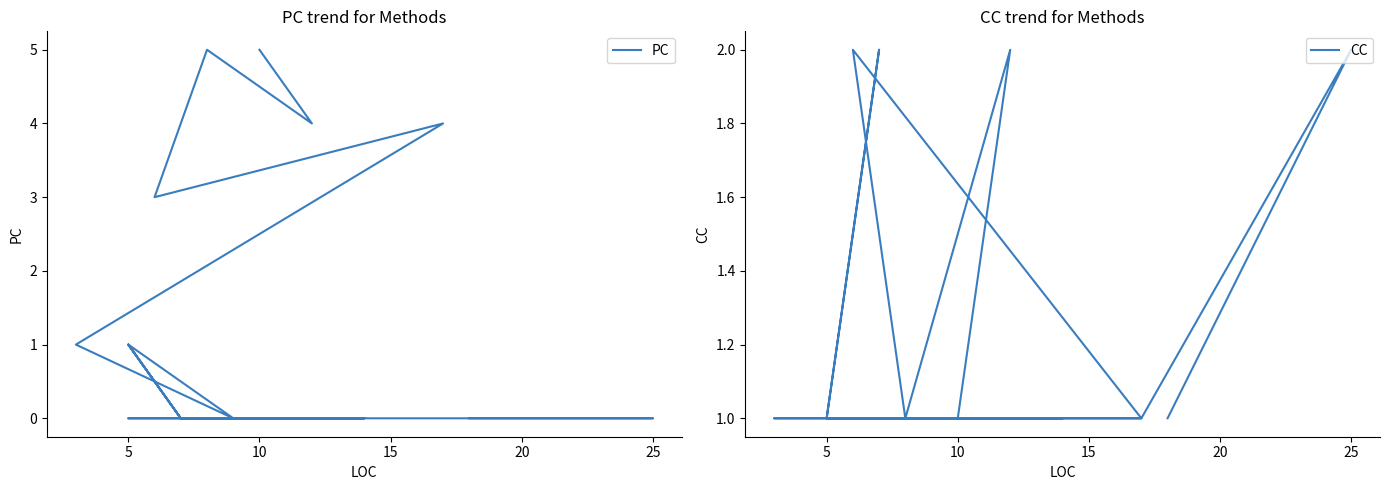

Is it true that CC equals 0 at 14?

False